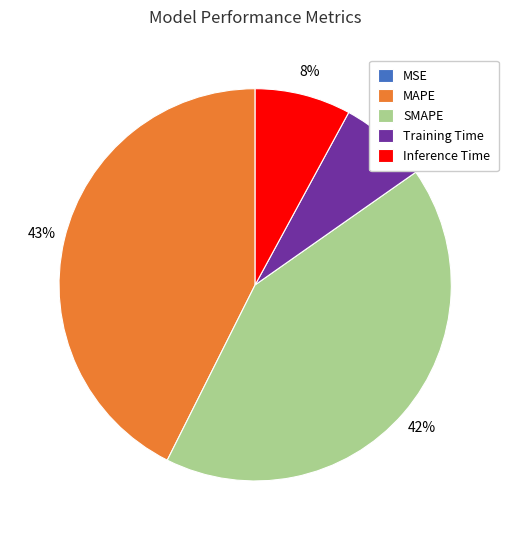

To the nearest percent, what is the average slice percentage?

20%